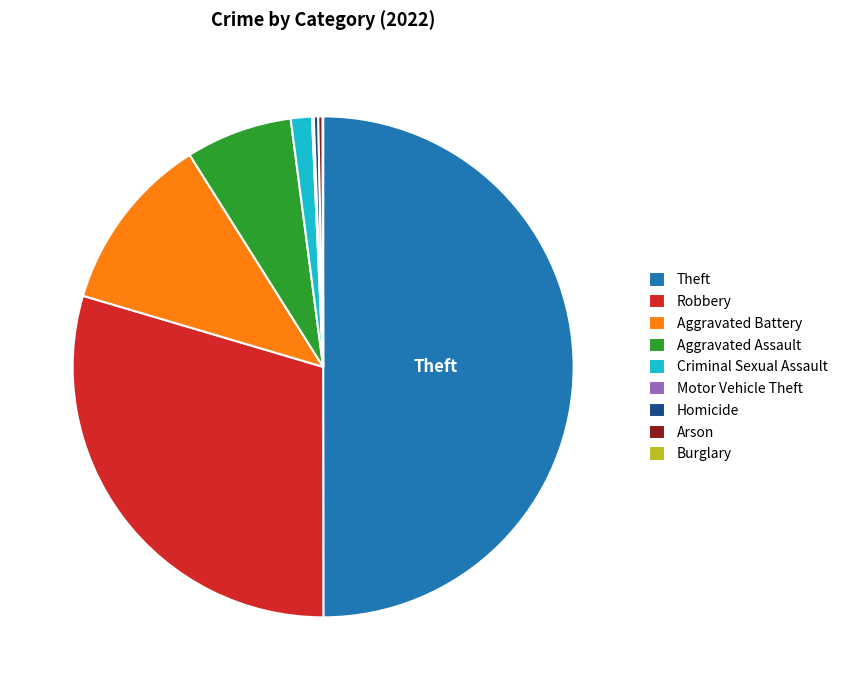

Approximately how many times larger is the value at Robbery compared to Arson?

104.2